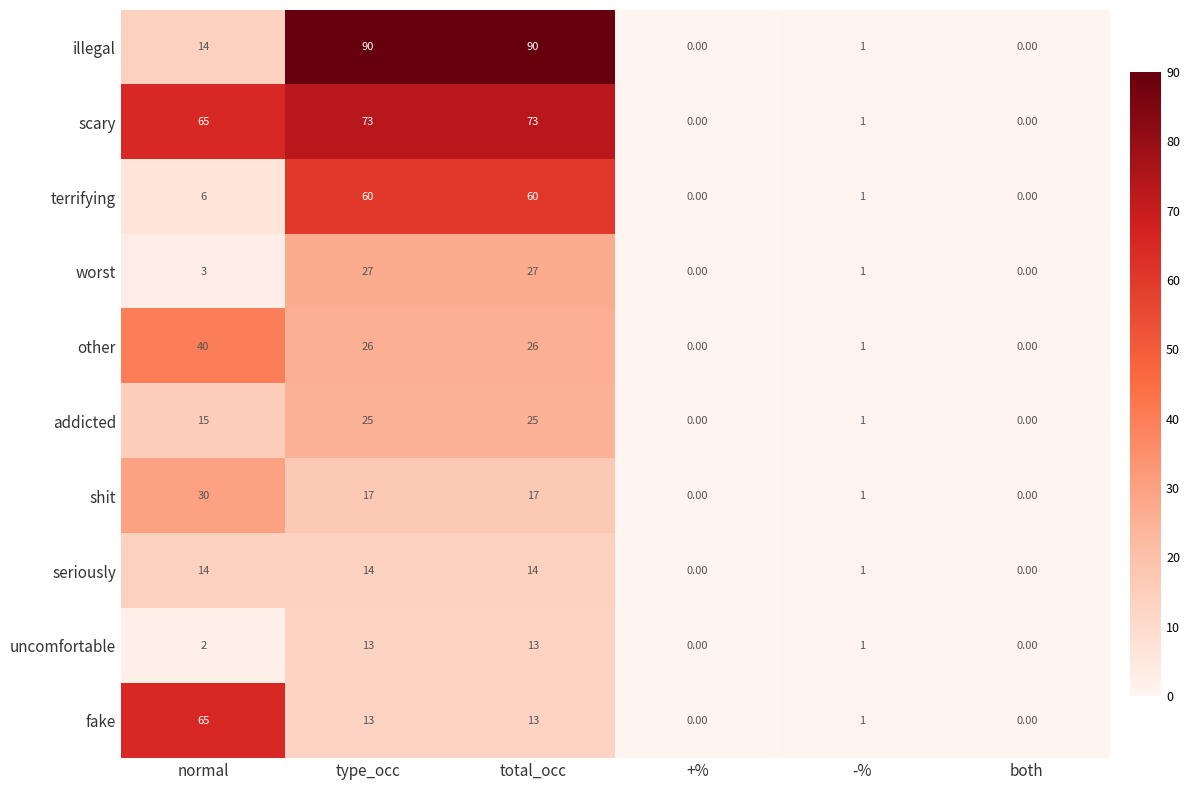

Which category has the highest value in the fake series?

normal